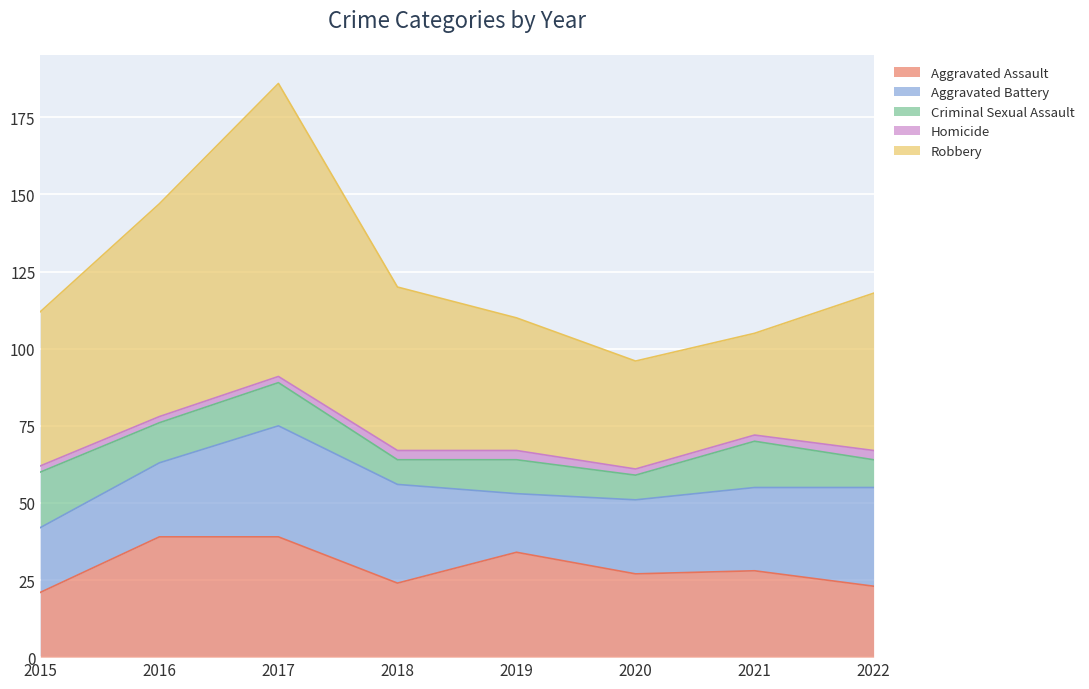

True or false: Aggravated Assault and Robbery intersect in this chart.

False